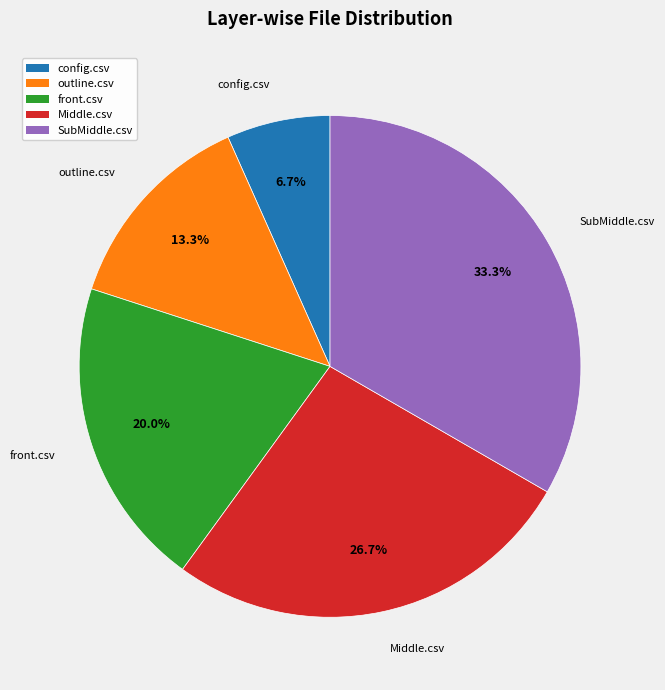

Rank the categories by value from highest to lowest.

SubMiddle.csv, Middle.csv, front.csv, outline.csv, config.csv